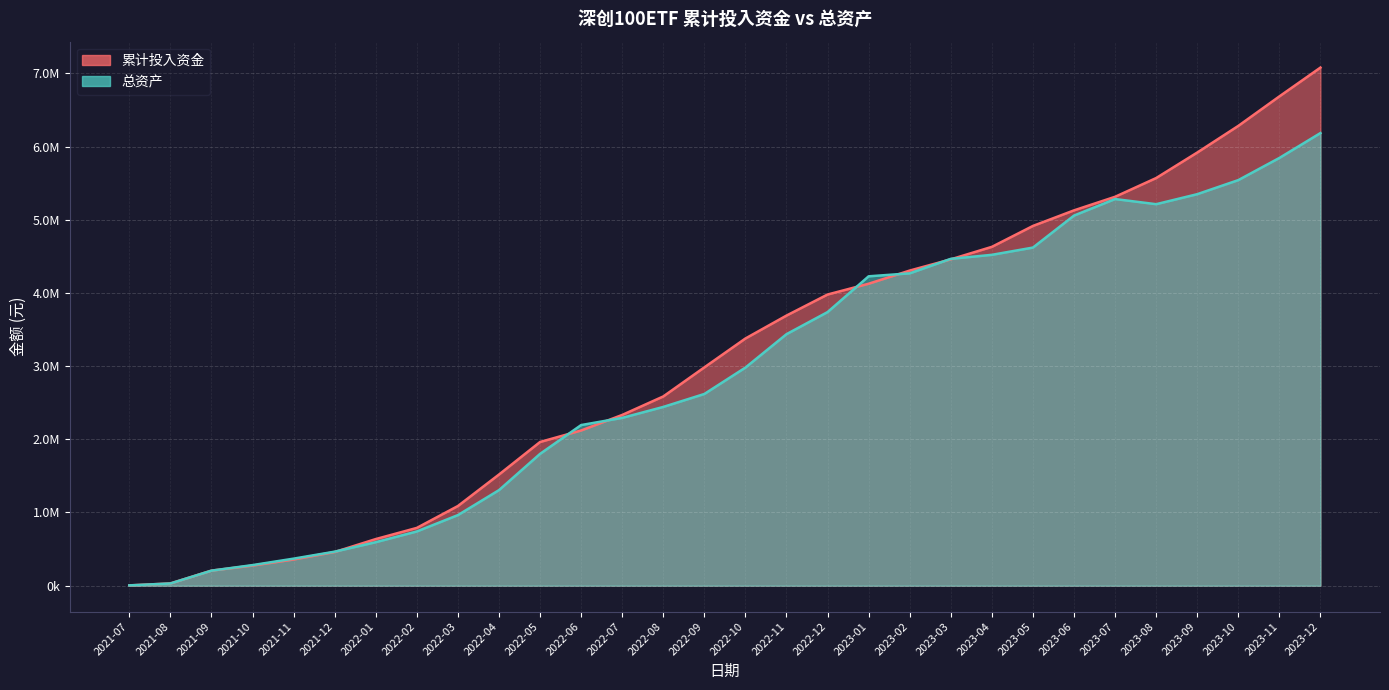

Reading left to right, extract all data points from this chart.

累计投入资金: 2021-07=3953.9	2021-08=30342.7	2021-09=205658.1	2021-10=274576.9	2021-11=357789.7	2021-12=460092.9	2022-01=636869.0	2022-02=789645.4	2022-03=1088623.8	2022-04=1518828.3	2022-05=1963494.1	2022-06=2120712.9	2022-07=2333272.3	2022-08=2585896.0	2022-09=2983244.4	2022-10=3377774.7	2022-11=3691185.6	2022-12=3978733.0	2023-01=4126193.0	2023-02=4306081.0	2023-03=4459544.0	2023-04=4630272.8	2023-05=4915951.1	2023-06=5128787.9	2023-07=5314295.3	2023-08=5570386.0	2023-09=5918816.6	2023-10=6283009.5	2023-11=6686094.0	2023-12=7079964.3
总资产: 2021-07=3953.9	2021-08=30185.5	2021-09=205344.6	2021-10=281101.1	2021-11=369409.4	2021-12=464770.2	2022-01=594226.0	2022-02=741000.1	2022-03=964366.2	2022-04=1305683.4	2022-05=1801196.4	2022-06=2194716.9	2022-07=2292995.1	2022-08=2442562.8	2022-09=2619601.6	2022-10=2980257.7	2022-11=3436825.3	2022-12=3738692.6	2023-01=4227444.1	2023-02=4268024.8	2023-03=4466237.8	2023-04=4521110.7	2023-05=4620165.5	2023-06=5057593.4	2023-07=5283293.5	2023-08=5213083.6	2023-09=5349778.4	2023-10=5542153.5	2023-11=5844927.9	2023-12=6184927.5